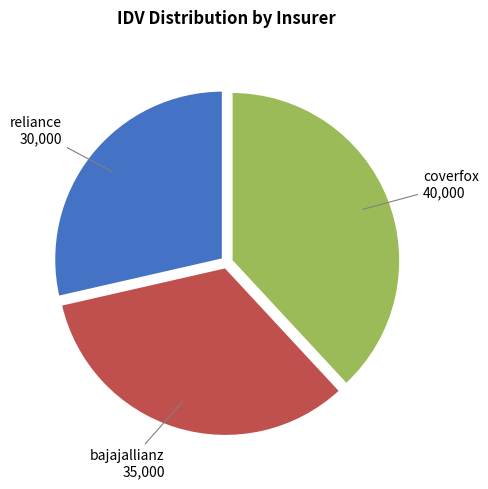

Is there a majority slice in this chart?

No